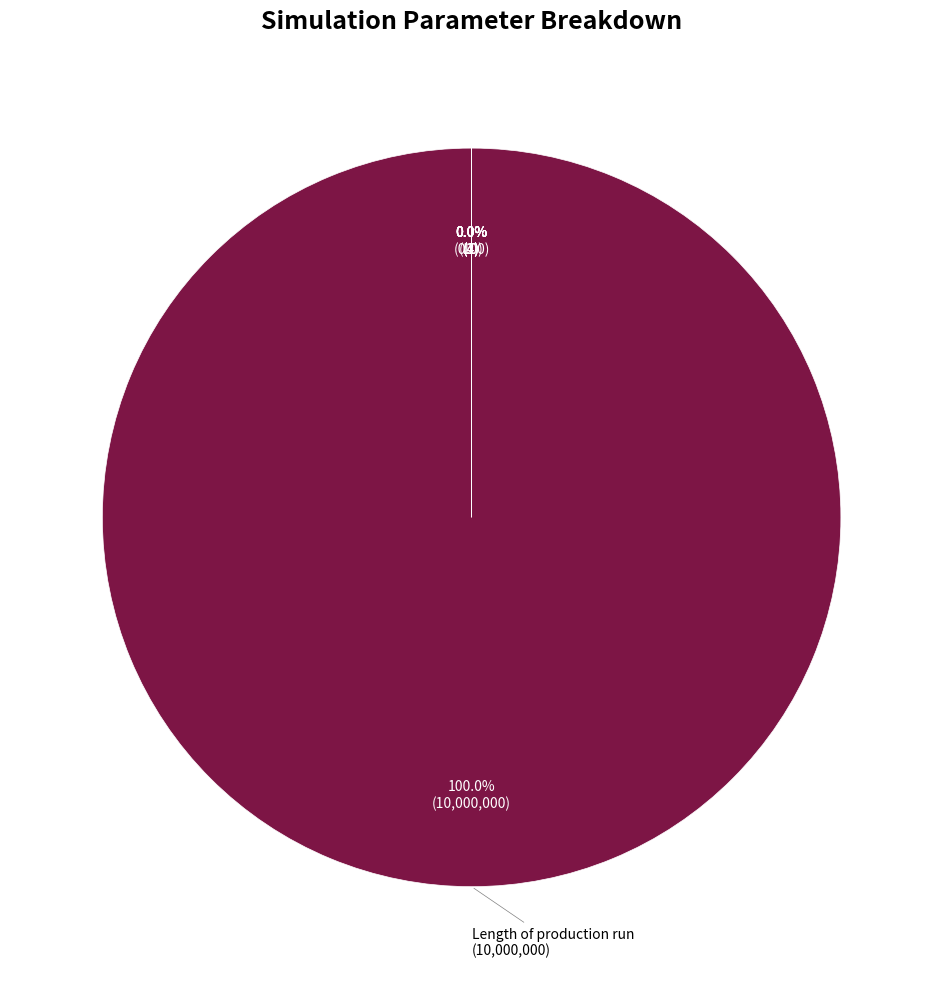

What is the smallest slice in the pie chart?

External Field B